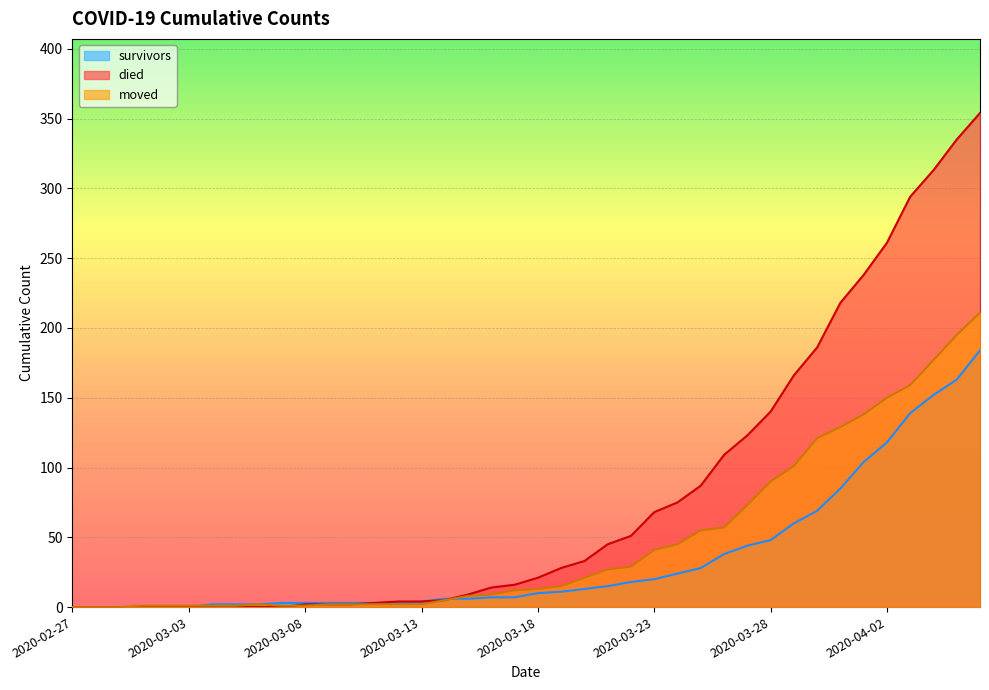

Which series has the widest spread of values?

died